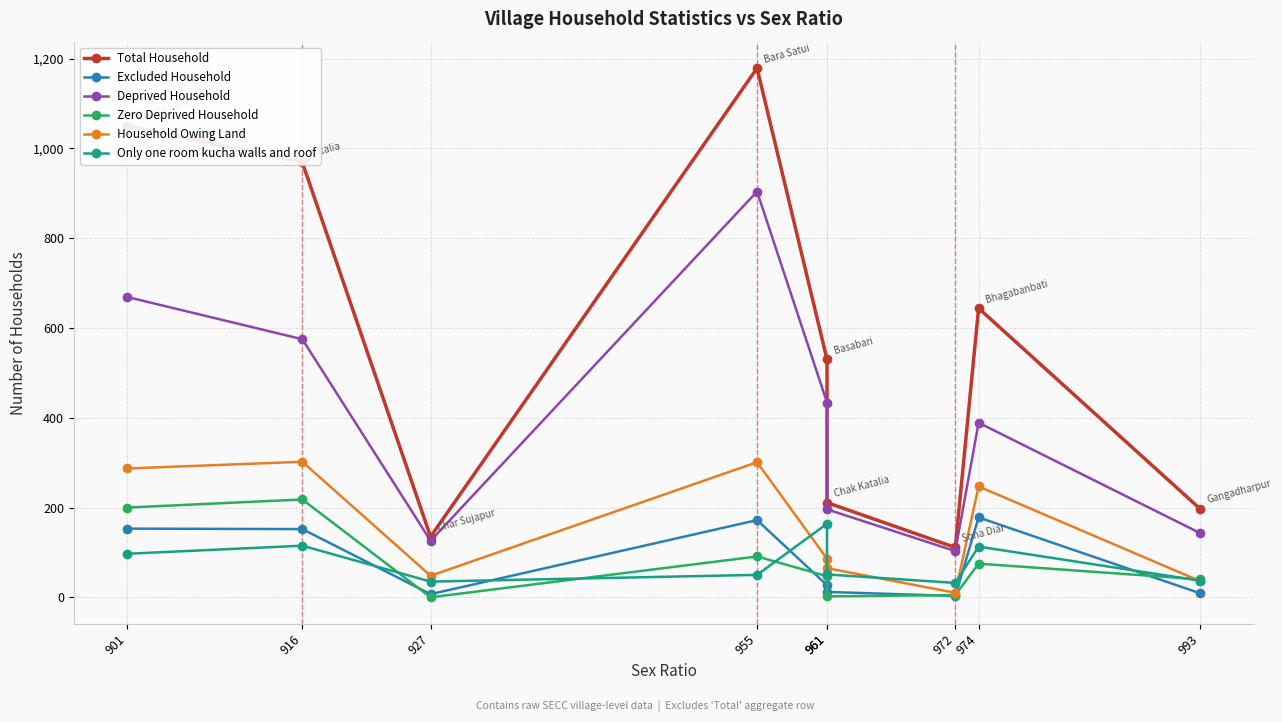

What is the difference between the second highest and minimum values in the Zero Deprived Household series?

200